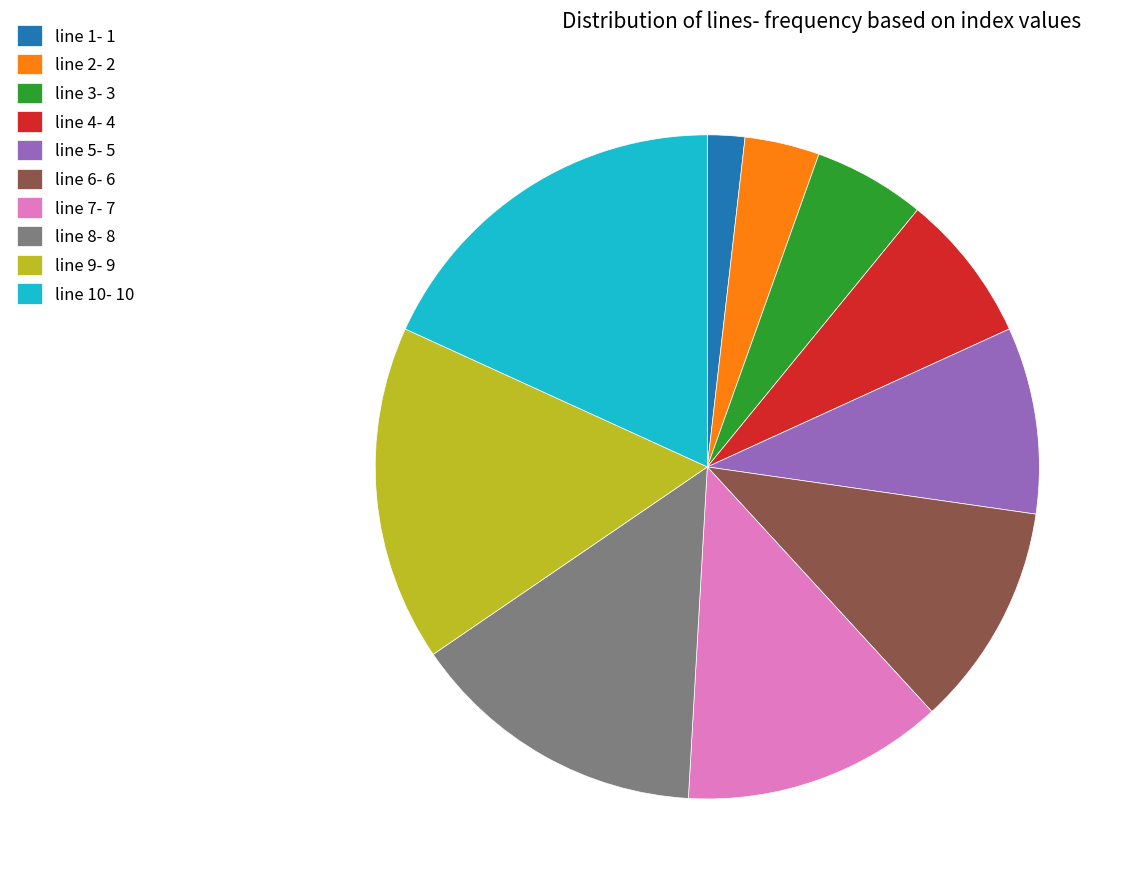

How many segments does this pie chart have?

10